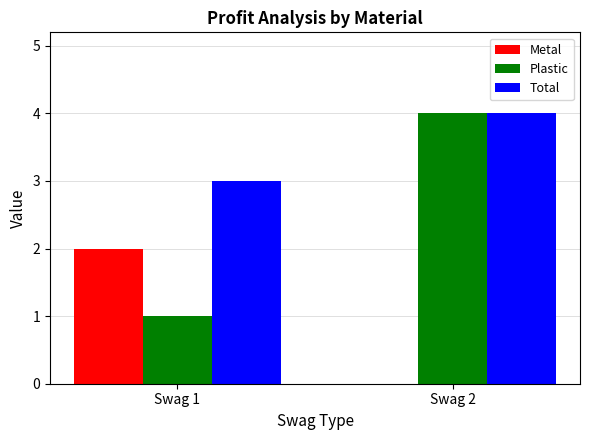

Which series changed the most between Swag 1 and Swag 2?

Plastic